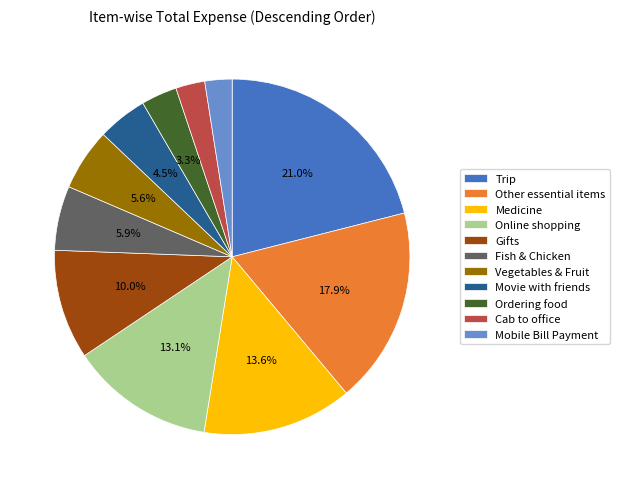

What portion of the pie excludes Fish & Chicken?

94.1%